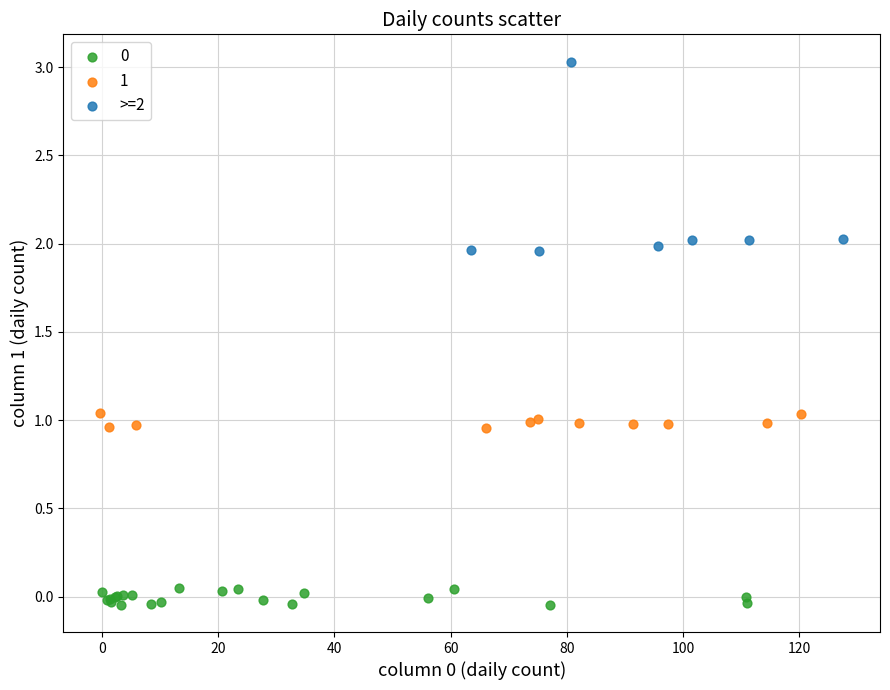

Which series has the widest spread of Y values?

>=2